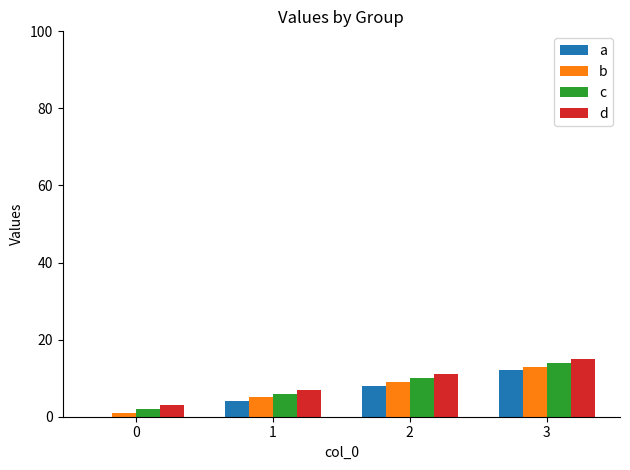

Reading left to right, what are all the values shown in this chart?

a: 0	4	8	12
b: 1	5	9	13
c: 2	6	10	14
d: 3	7	11	15